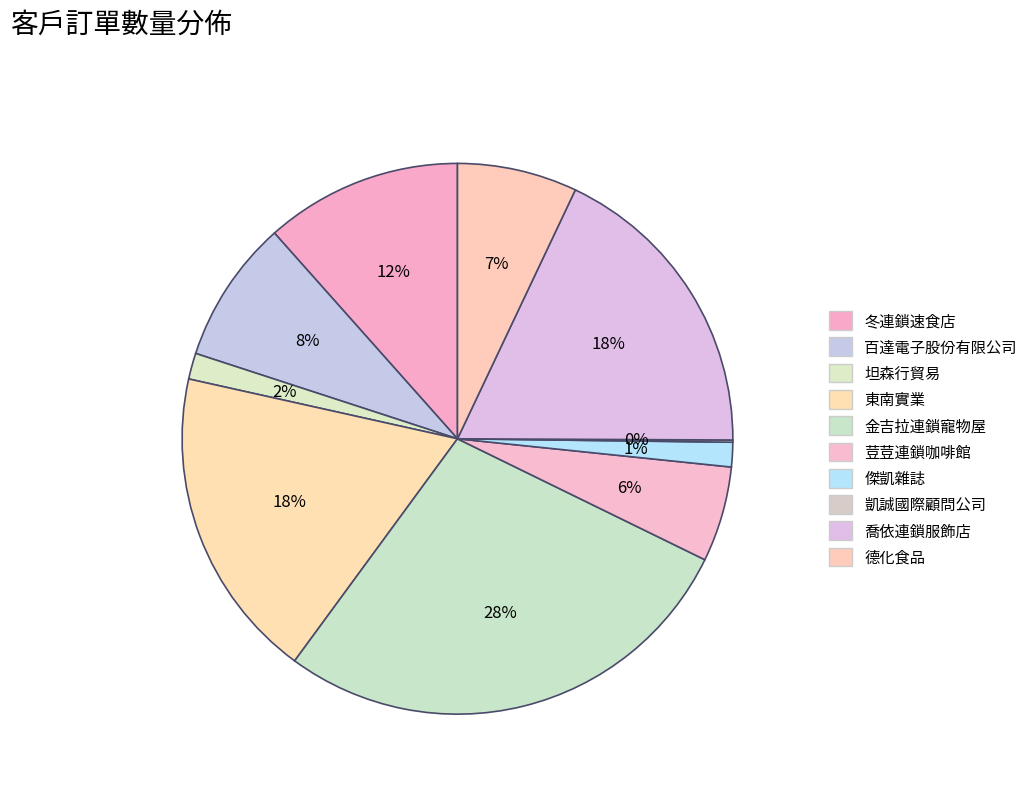

Count the number of slices in the pie.

10